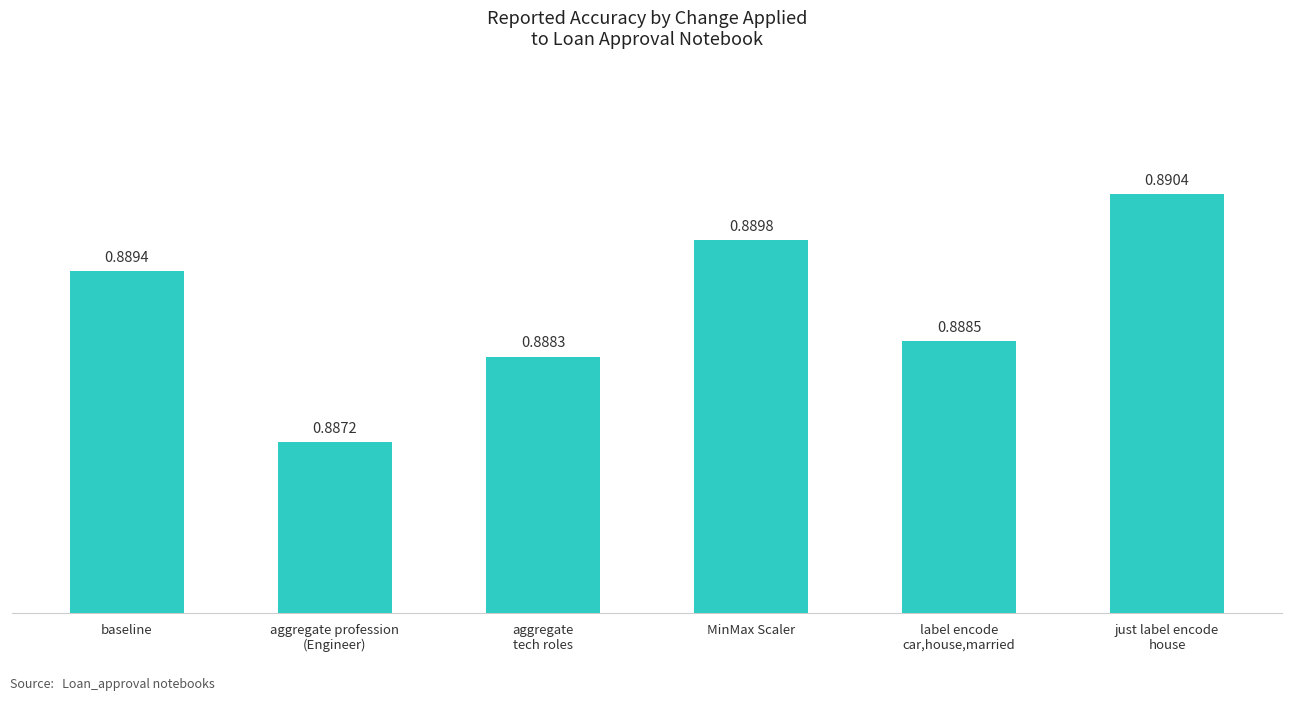

Between just label encode
house and baseline, which is larger?

just label encode
house